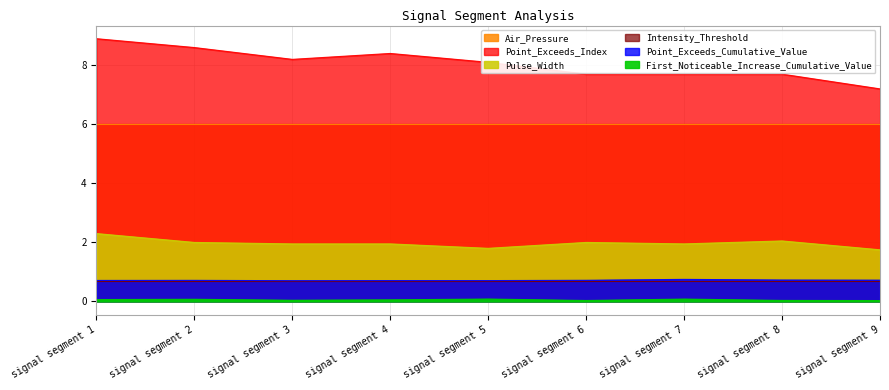

Which category has the lowest value in the Point_Exceeds_Cumulative_Value series?

signal segment 3